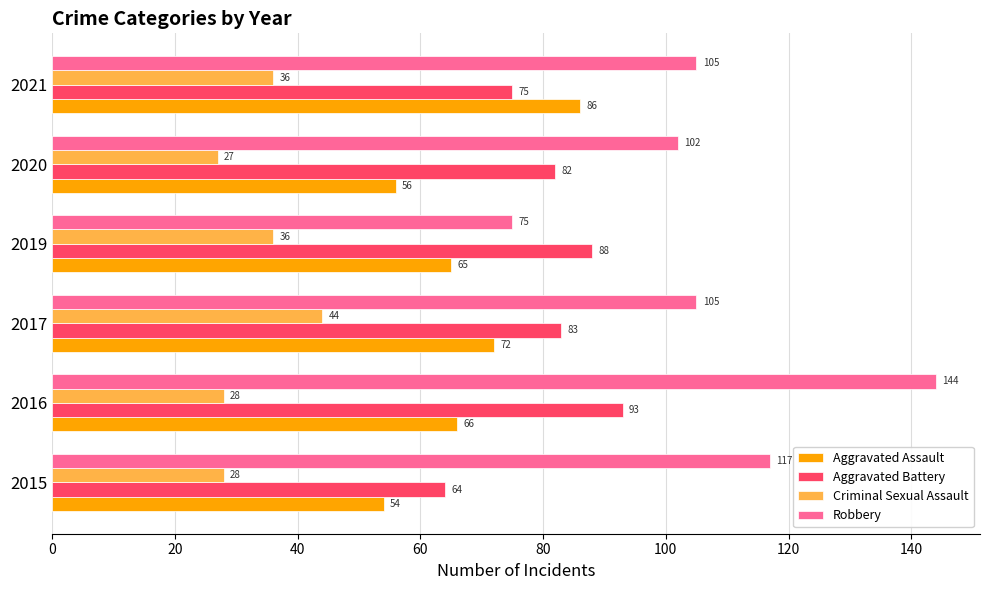

What is the minimum value shown in the chart?

27